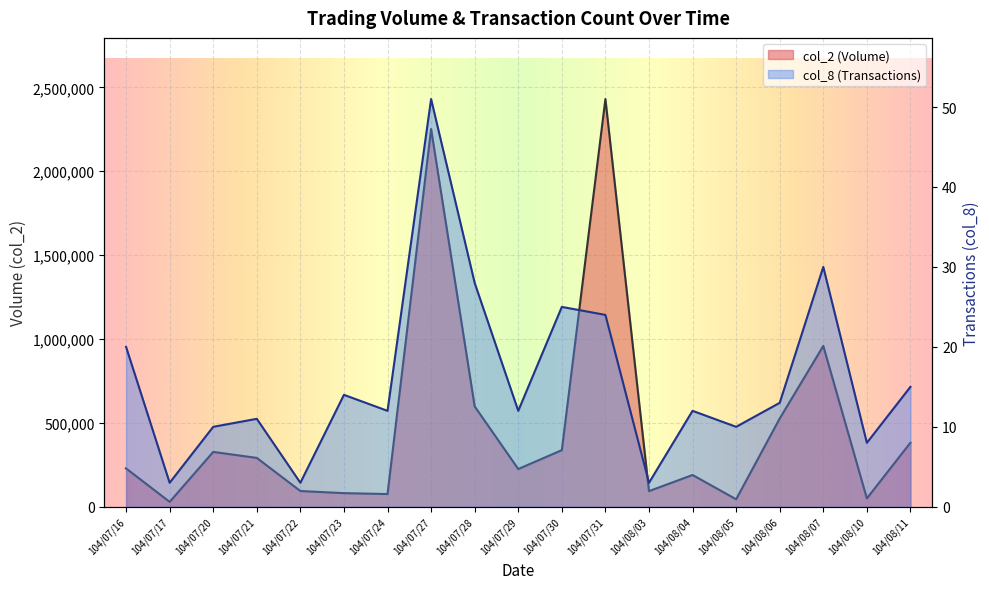

What is the maximum value shown in the chart?

2430490